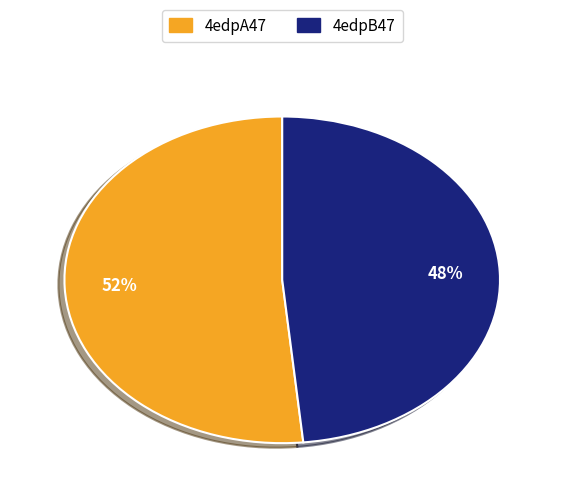

What is the largest slice in the pie chart?

4edpA47